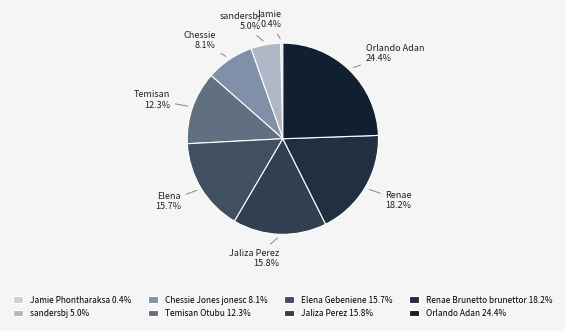

To the nearest percent, what portion does Elena Gebeniene represent?

16%